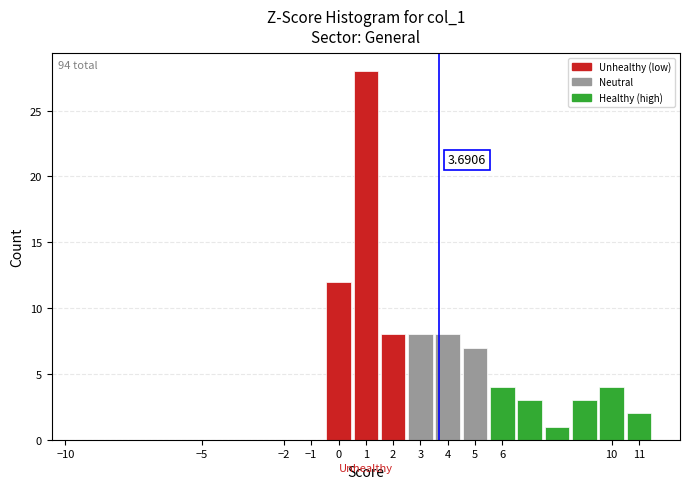

Which range on the x-axis has the tallest bar?

0.5 to 1.5